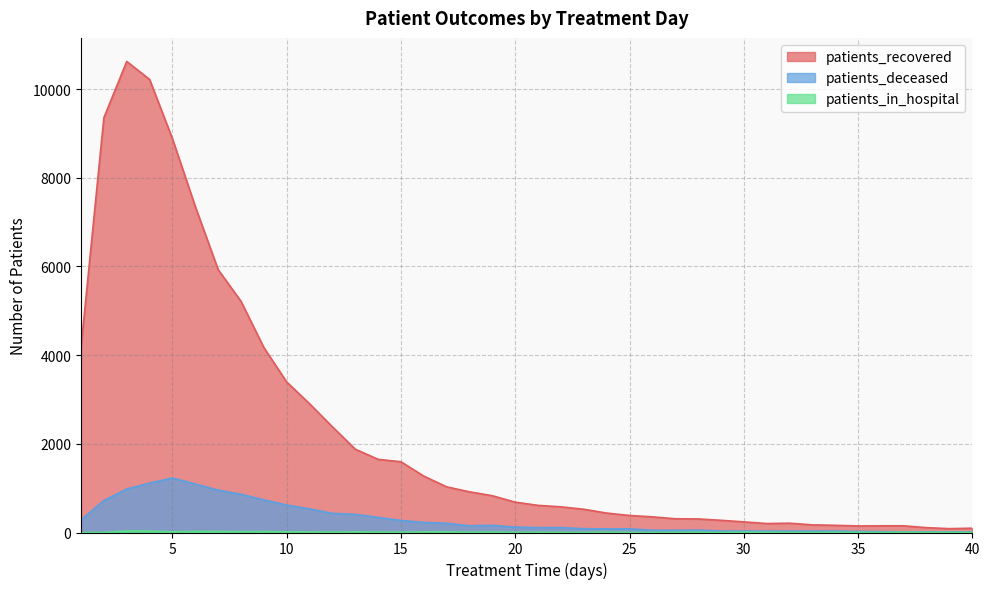

What is the value of the patients_recovered point at the 8th from the left?

5213